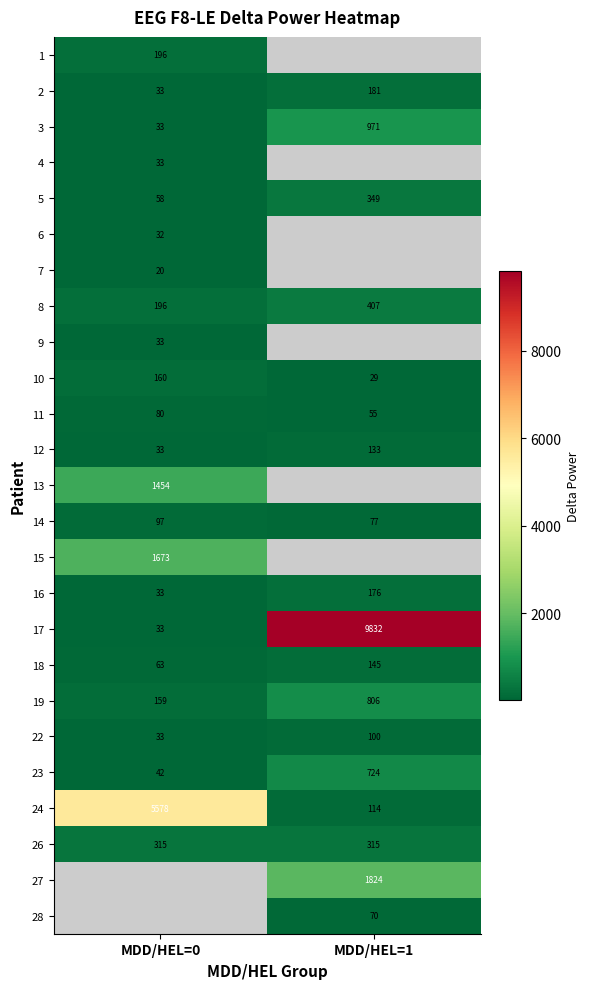

What is the minimum value shown in the chart?

20.3